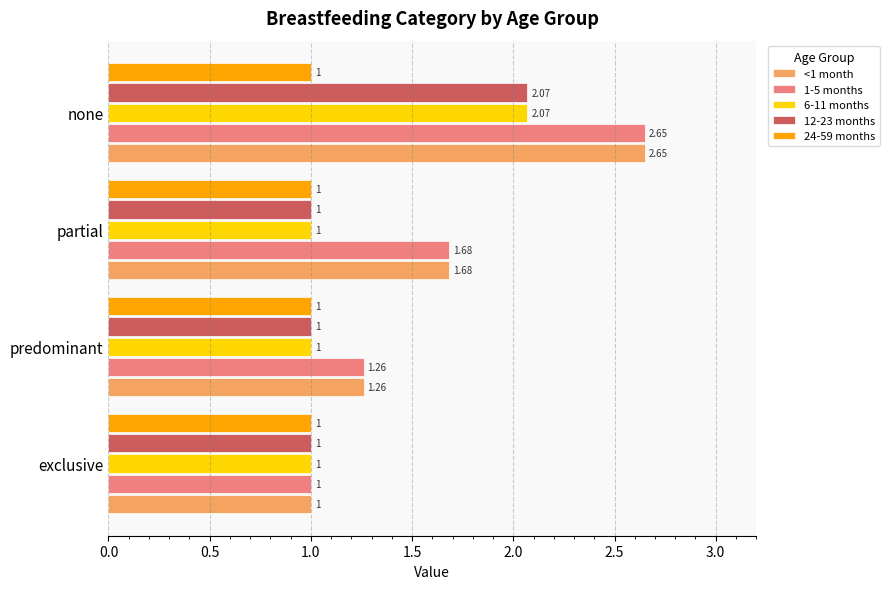

What is the smallest value displayed?

1.0